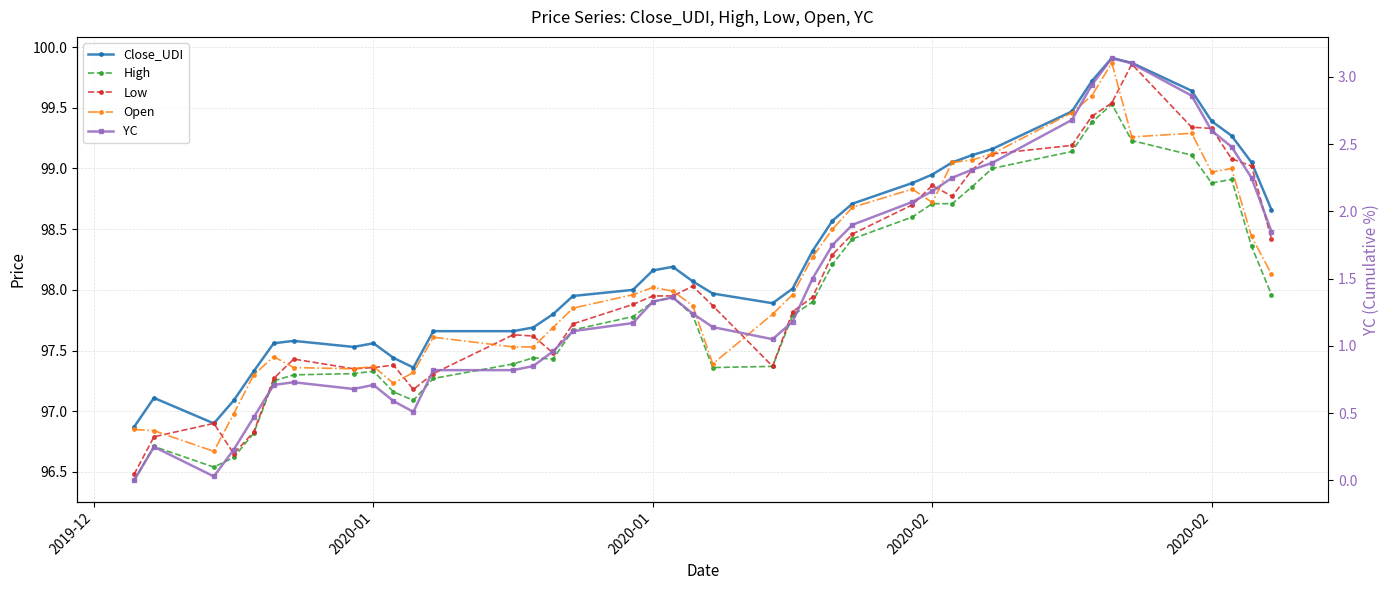

How many values in the Low series are below 97?

5